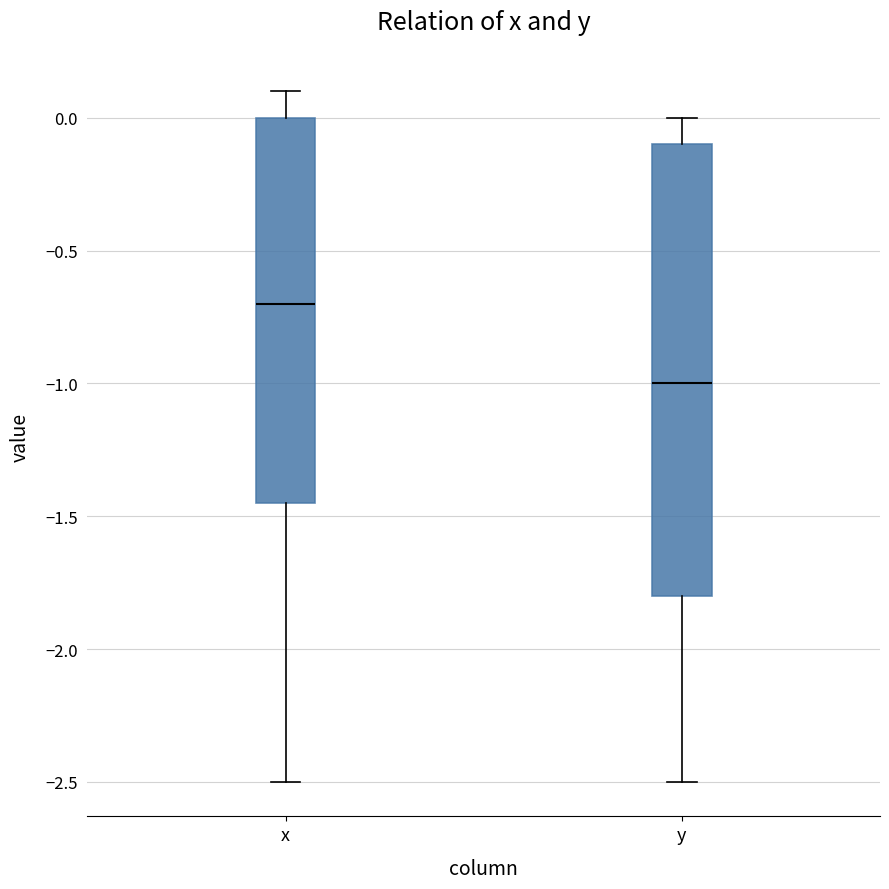

Reading left to right, transcribe this box plot: for each box, give where its median line is, the range the box spans, and where its two whiskers end, as read against the y-axis. The values are not printed on the chart, so give them approximately, as read against the axis.

x: median -0.70, box -1.45 to 0.00, whiskers -2.50 to 0.10
y: median -1.00, box -1.80 to -0.10, whiskers -2.50 to 0.00